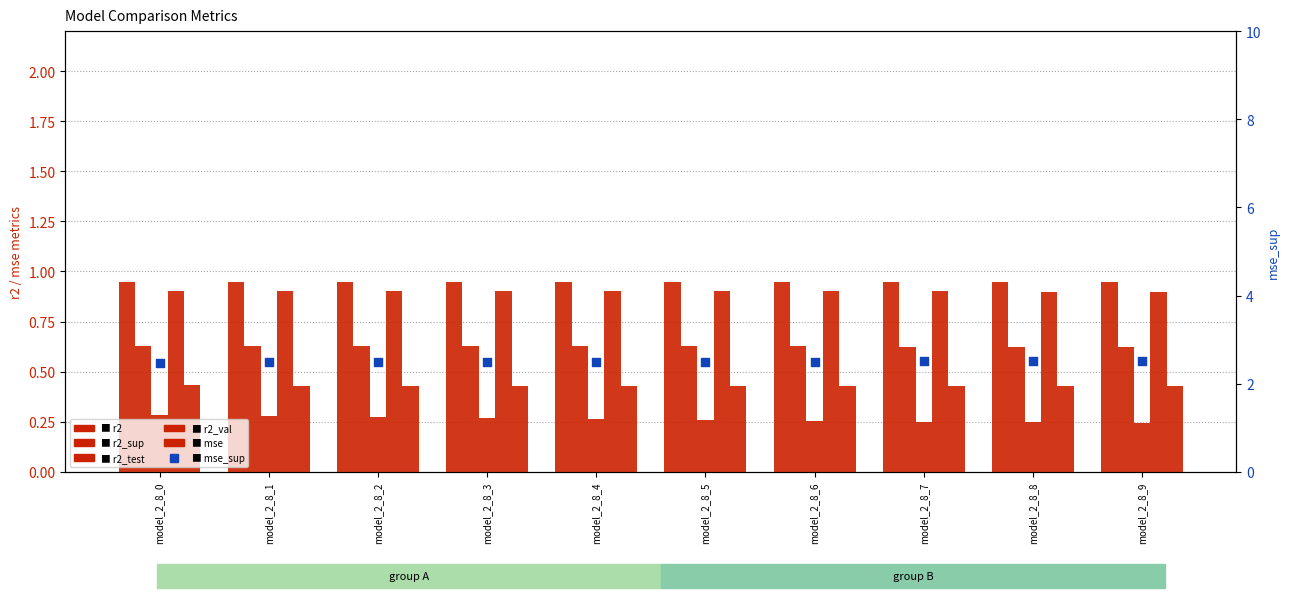

What is the total value across all series at model_2_8_3?

5.7